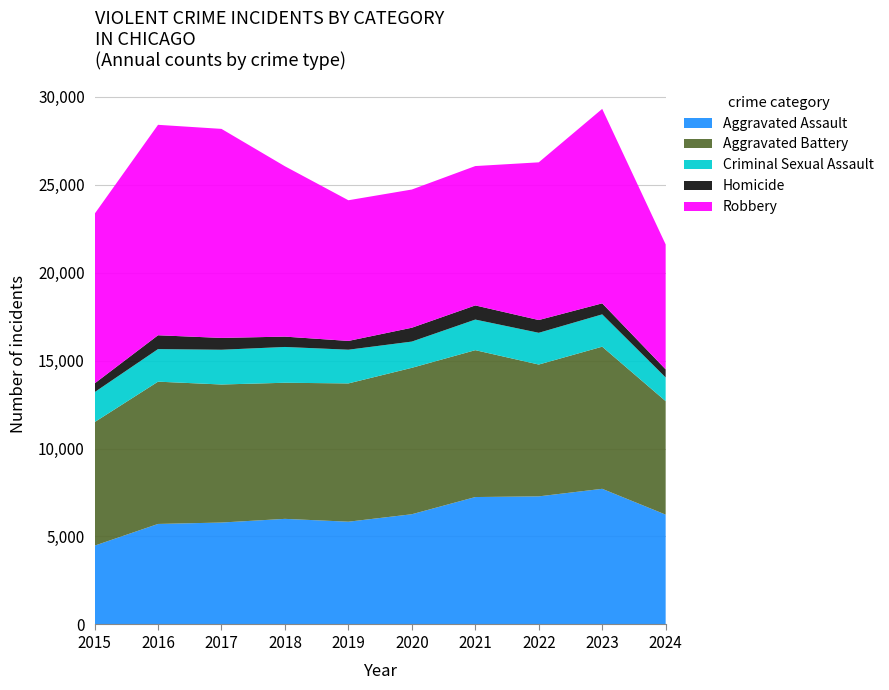

Reading left to right, what are all the values shown in this chart?

Aggravated Assault: 2015=4480	2016=5713	2017=5793	2018=6002	2019=5841	2020=6265	2021=7242	2022=7280	2023=7710	2024=6243
Aggravated Battery: 2015=7019	2016=8086	2017=7845	2018=7735	2019=7858	2020=8321	2021=8347	2022=7492	2023=8077	2024=6449
Criminal Sexual Assault: 2015=1703	2016=1851	2017=1975	2018=2034	2019=1916	2020=1491	2021=1739	2022=1804	2023=1837	2024=1346
Homicide: 2015=496	2016=786	2017=672	2018=588	2019=499	2020=787	2021=804	2022=725	2023=626	2024=460
Robbery: 2015=9638	2016=11960	2017=11880	2018=9681	2019=7995	2020=7855	2021=7920	2022=8963	2023=11052	2024=7101